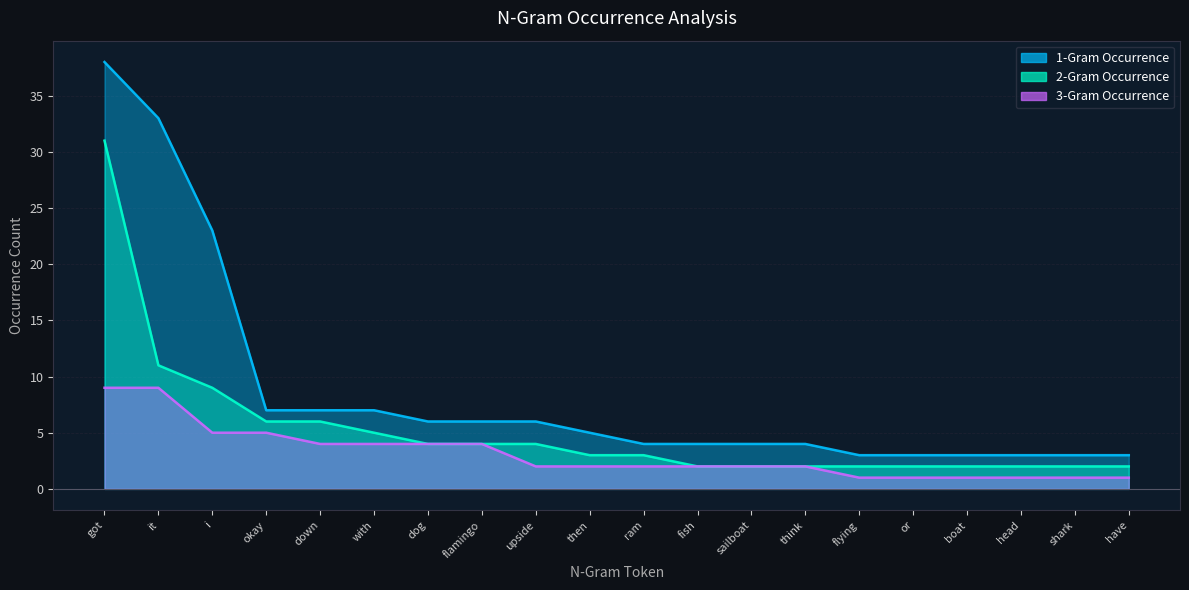

Where does the 2-Gram Occurrence series first go above 3?

got